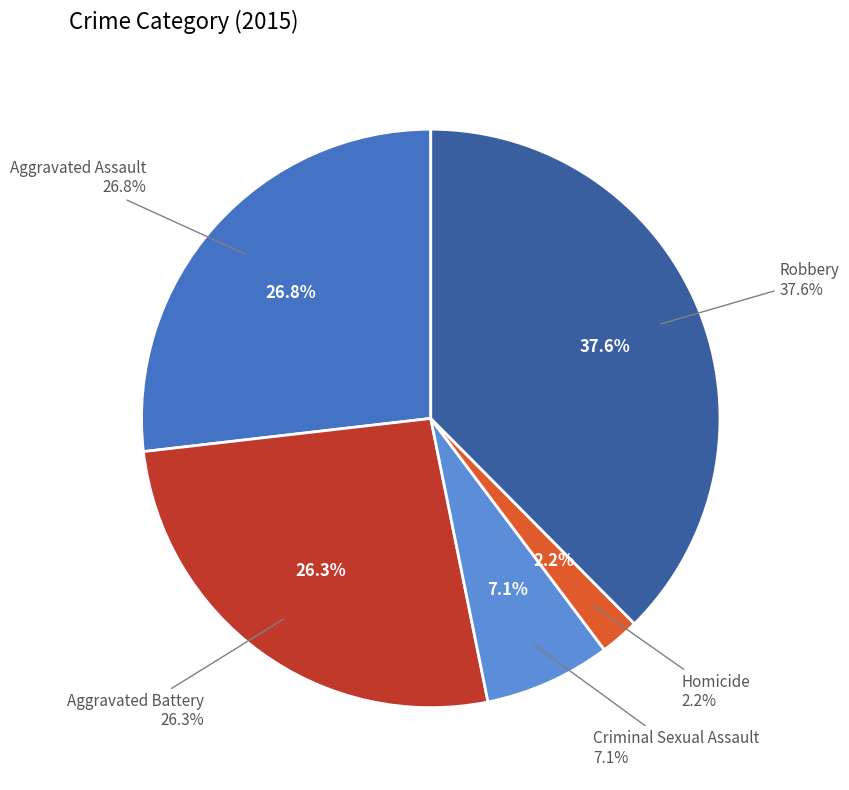

Is it true that Robbery is 38% of the pie?

True